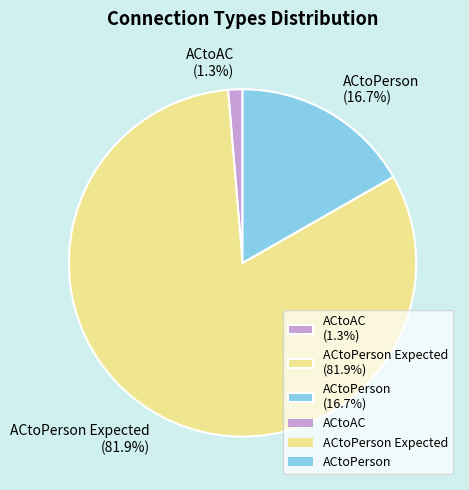

Which category has the smallest portion of the pie?

ACtoAC (1.3%)